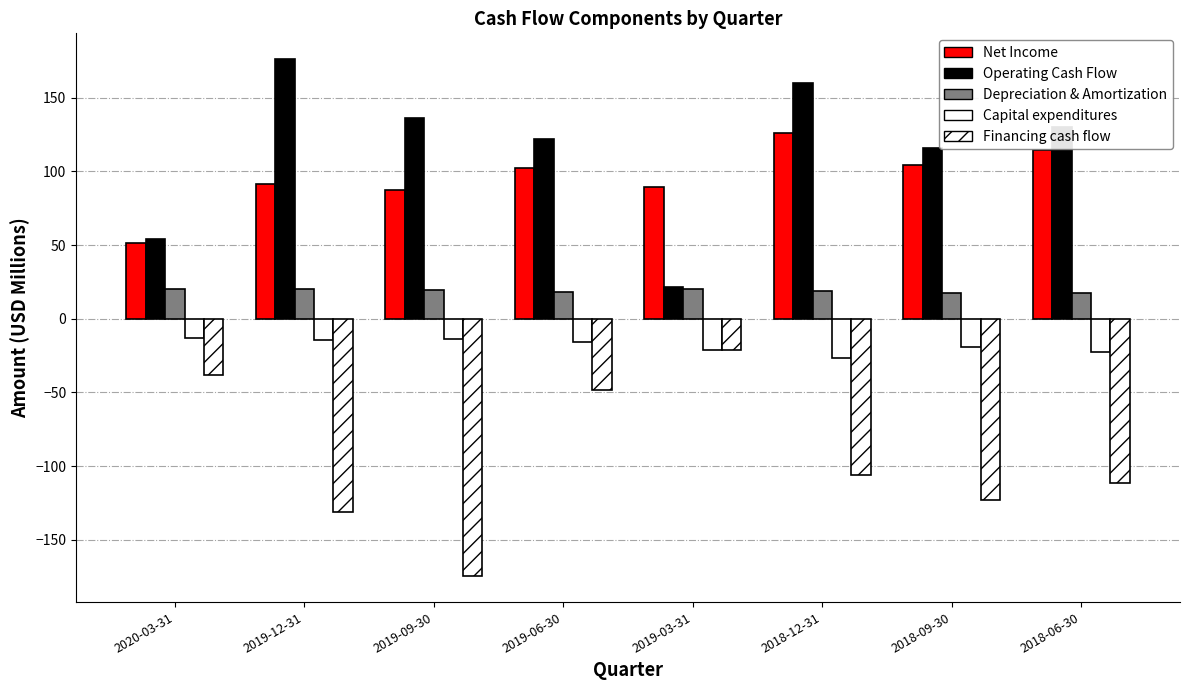

Which series changed the most between 2019-12-31 and 2019-06-30?

Financing cash flow